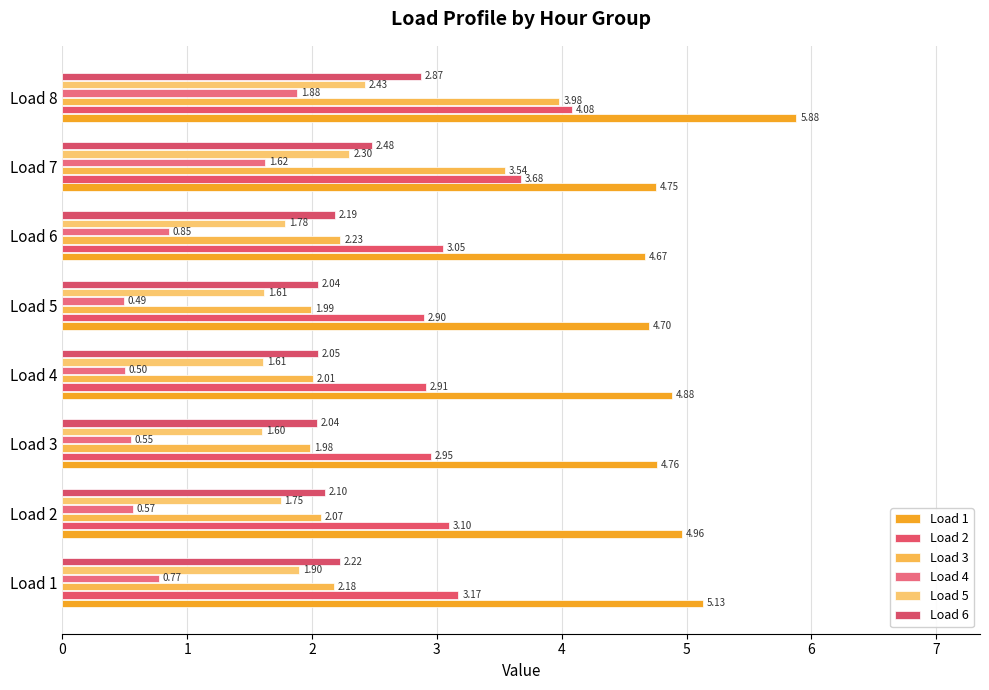

What is the minimum value for Load 2?

2.9